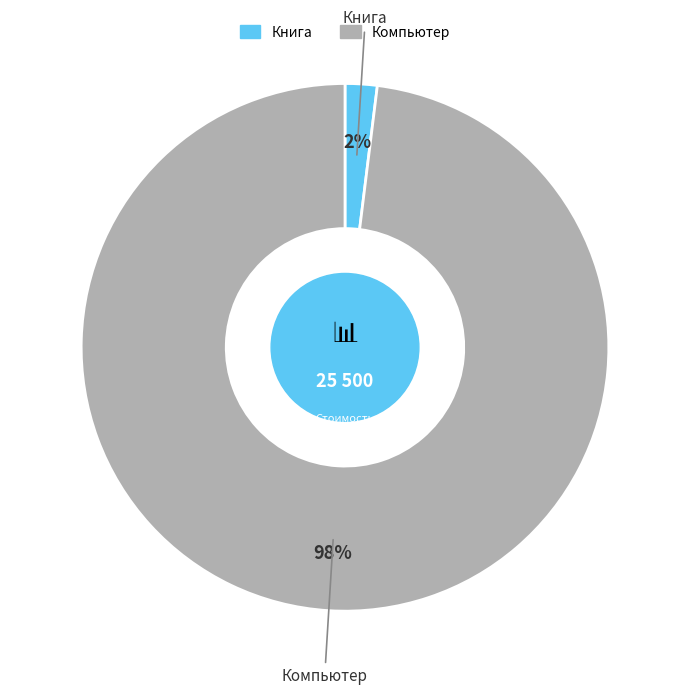

Do Компьютер and Книга together represent more than half of the pie?

Yes